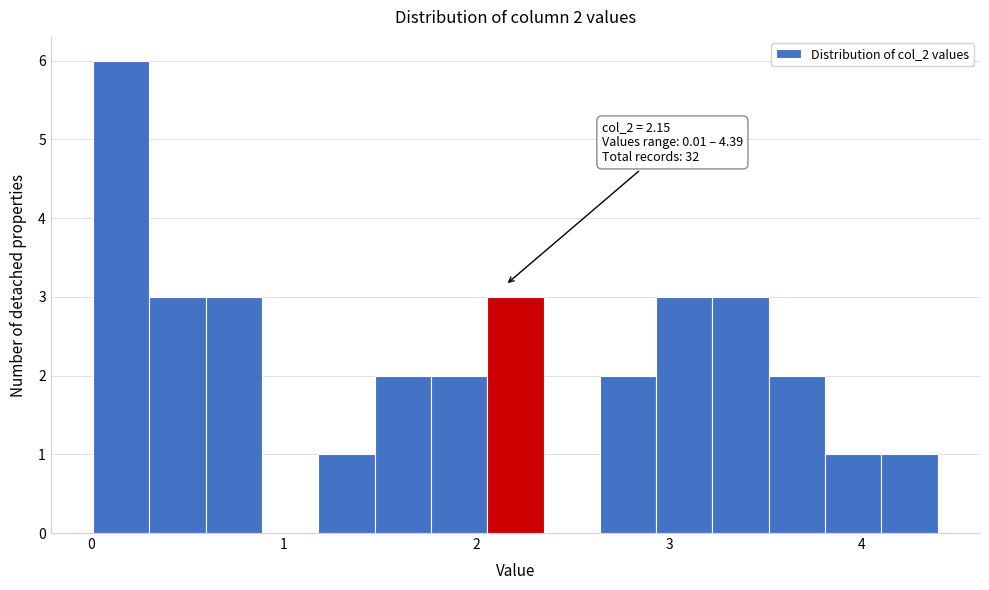

Read against the x-axis, roughly where is the centre of the tallest bar?

0.2